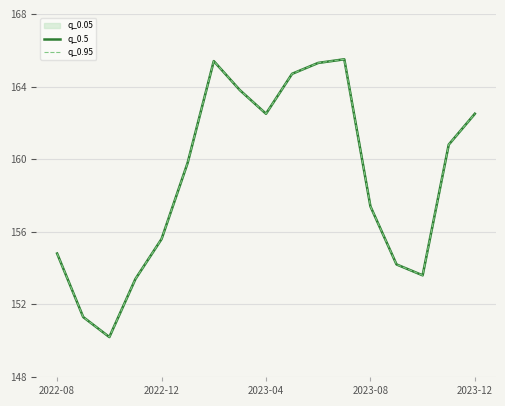

Which series has the largest total across all categories?

q_0.5